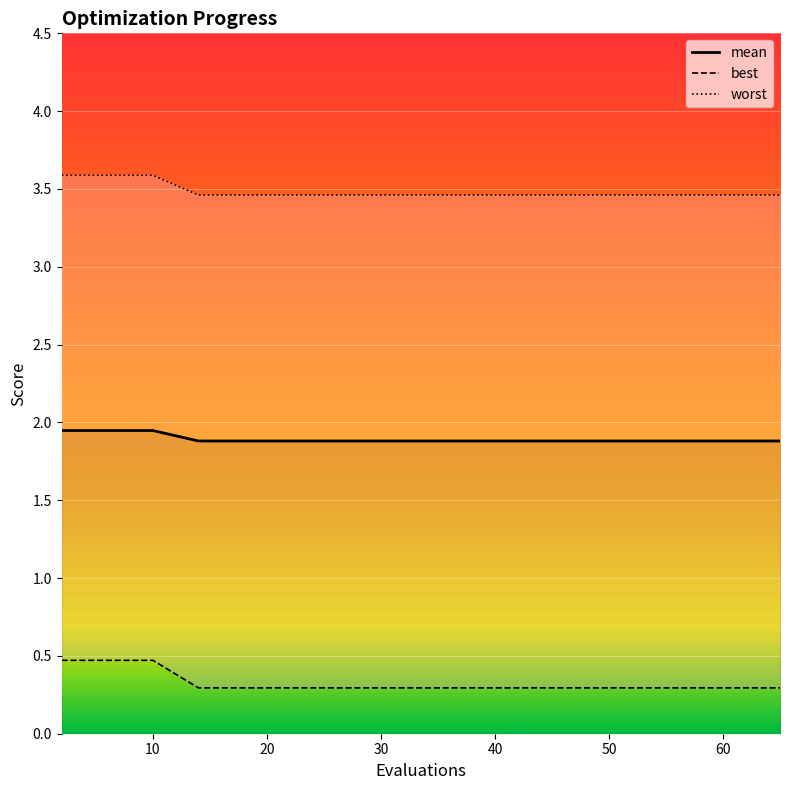

True or false: mean has more than 2 points higher than both neighbors.

False